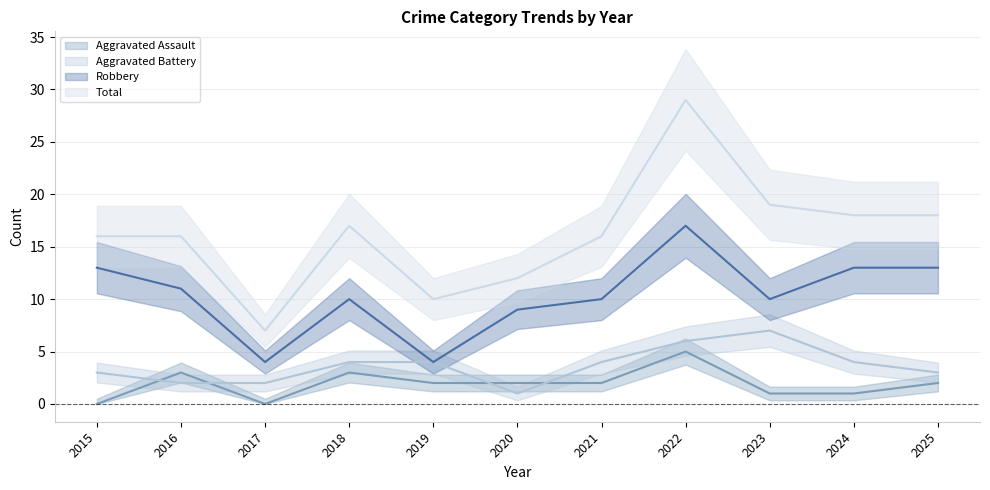

Rank the series at 2023 from lowest to highest value.

Aggravated Assault, Aggravated Battery, Robbery, Total